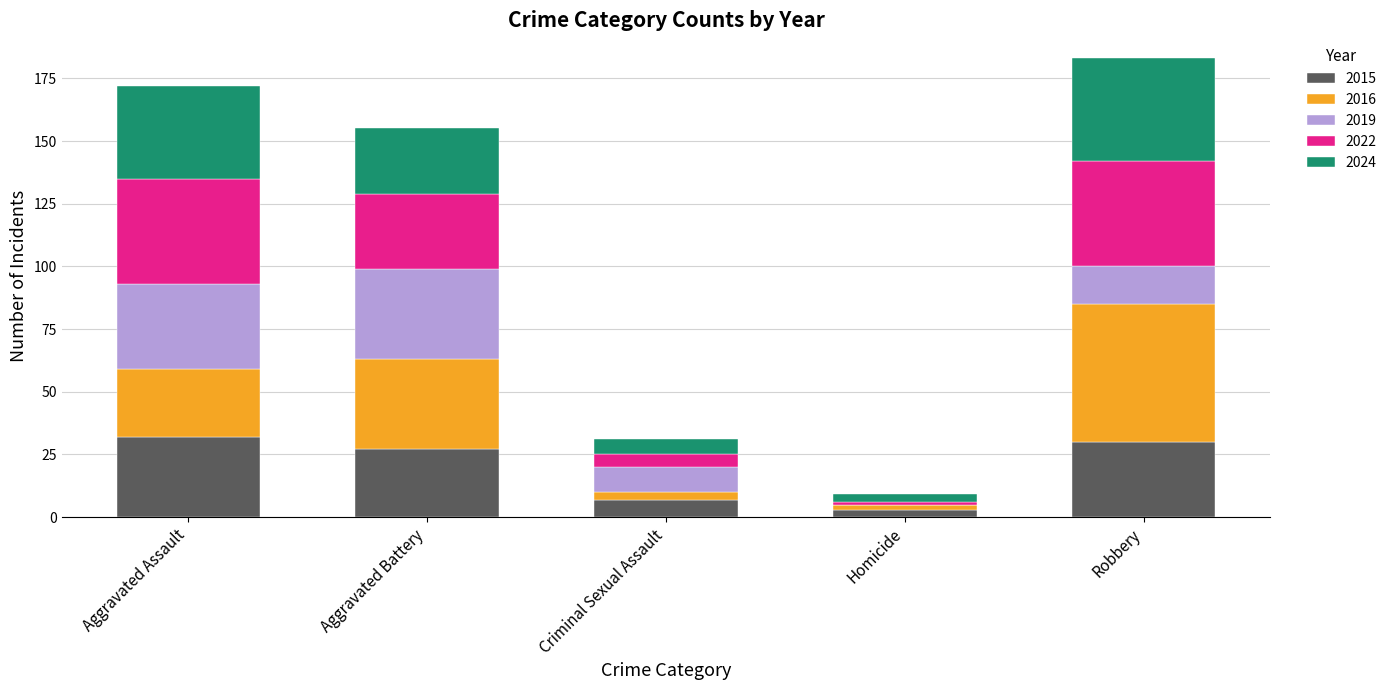

What is the difference between the 2015 values at Robbery and Criminal Sexual Assault?

23